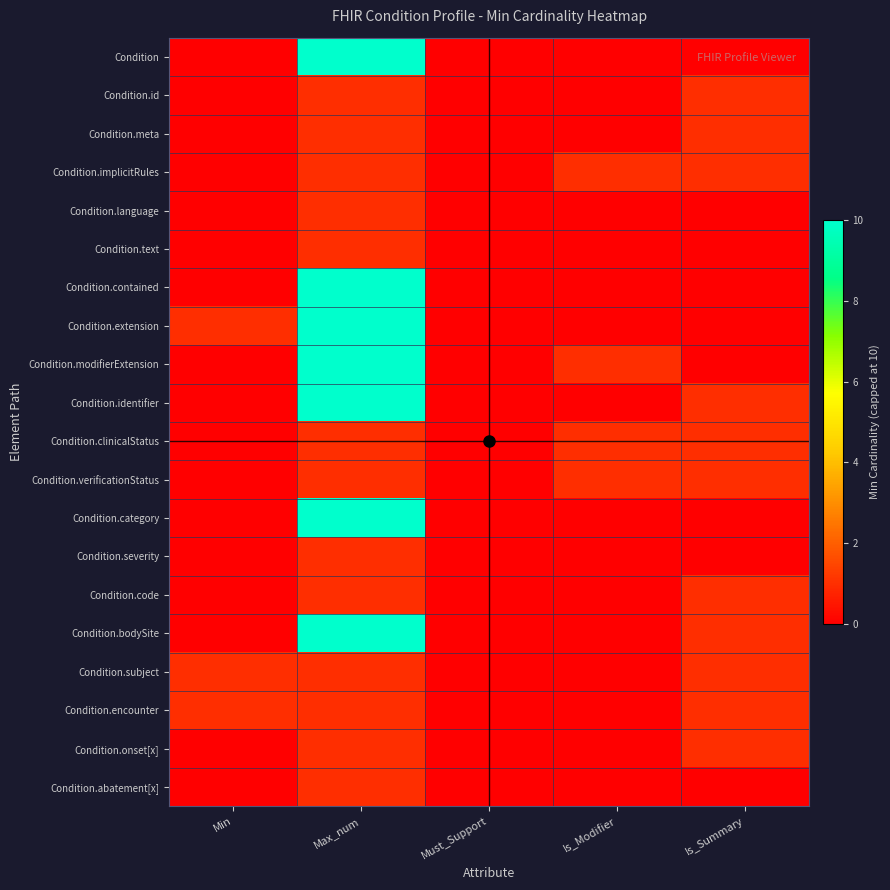

Reading left to right, what are all the values shown in this chart?

Condition: Min=0	Max_num=10	Must_Support=0	Is_Modifier=0	Is_Summary=0
Condition.id: Min=0	Max_num=1	Must_Support=0	Is_Modifier=0	Is_Summary=1
Condition.meta: Min=0	Max_num=1	Must_Support=0	Is_Modifier=0	Is_Summary=1
Condition.implicitRules: Min=0	Max_num=1	Must_Support=0	Is_Modifier=1	Is_Summary=1
Condition.language: Min=0	Max_num=1	Must_Support=0	Is_Modifier=0	Is_Summary=0
Condition.text: Min=0	Max_num=1	Must_Support=0	Is_Modifier=0	Is_Summary=0
Condition.contained: Min=0	Max_num=10	Must_Support=0	Is_Modifier=0	Is_Summary=0
Condition.extension: Min=1	Max_num=10	Must_Support=0	Is_Modifier=0	Is_Summary=0
Condition.modifierExtension: Min=0	Max_num=10	Must_Support=0	Is_Modifier=1	Is_Summary=0
Condition.identifier: Min=0	Max_num=10	Must_Support=0	Is_Modifier=0	Is_Summary=1
Condition.clinicalStatus: Min=0	Max_num=1	Must_Support=0	Is_Modifier=1	Is_Summary=1
Condition.verificationStatus: Min=0	Max_num=1	Must_Support=0	Is_Modifier=1	Is_Summary=1
Condition.category: Min=0	Max_num=10	Must_Support=0	Is_Modifier=0	Is_Summary=0
Condition.severity: Min=0	Max_num=1	Must_Support=0	Is_Modifier=0	Is_Summary=0
Condition.code: Min=0	Max_num=1	Must_Support=0	Is_Modifier=0	Is_Summary=1
Condition.bodySite: Min=0	Max_num=10	Must_Support=0	Is_Modifier=0	Is_Summary=1
Condition.subject: Min=1	Max_num=1	Must_Support=0	Is_Modifier=0	Is_Summary=1
Condition.encounter: Min=1	Max_num=1	Must_Support=0	Is_Modifier=0	Is_Summary=1
Condition.onset[x]: Min=0	Max_num=1	Must_Support=0	Is_Modifier=0	Is_Summary=1
Condition.abatement[x]: Min=0	Max_num=1	Must_Support=0	Is_Modifier=0	Is_Summary=0